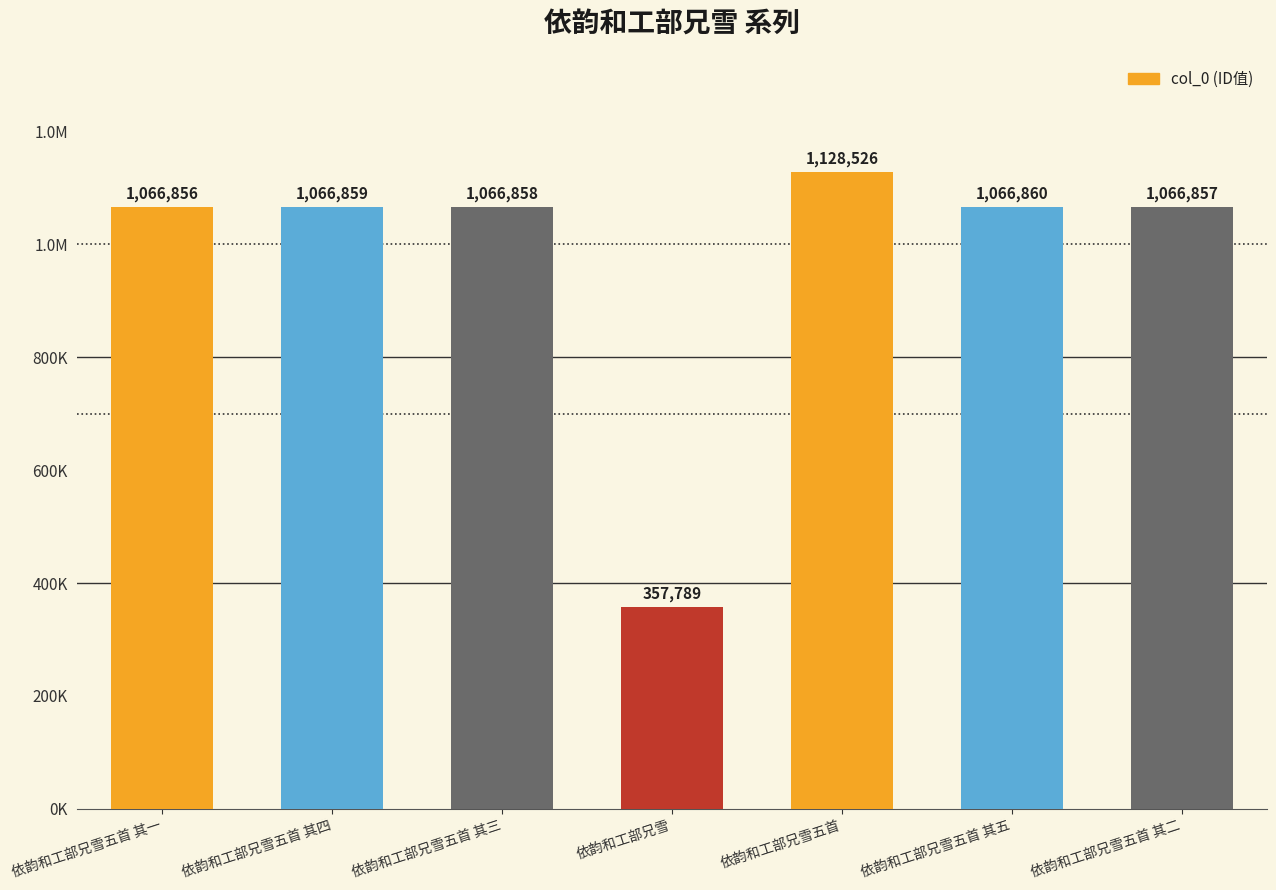

Read the value at 依韵和工部兄雪五首, to the nearest 50.

1128550